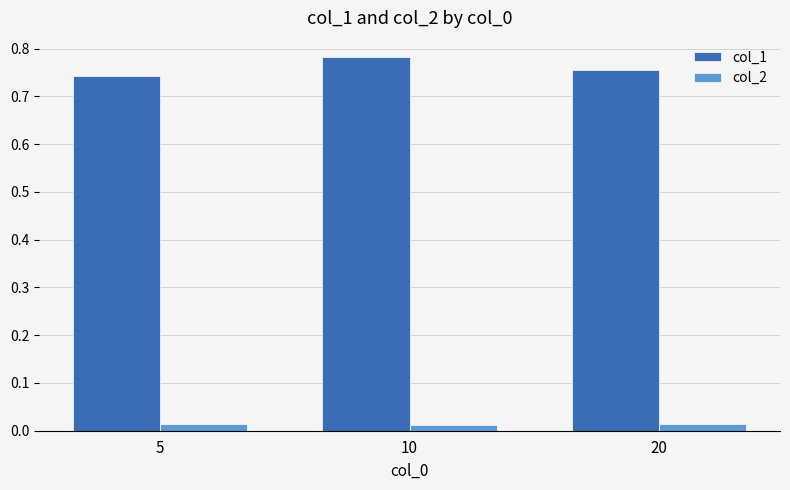

How many bars are there in total?

6